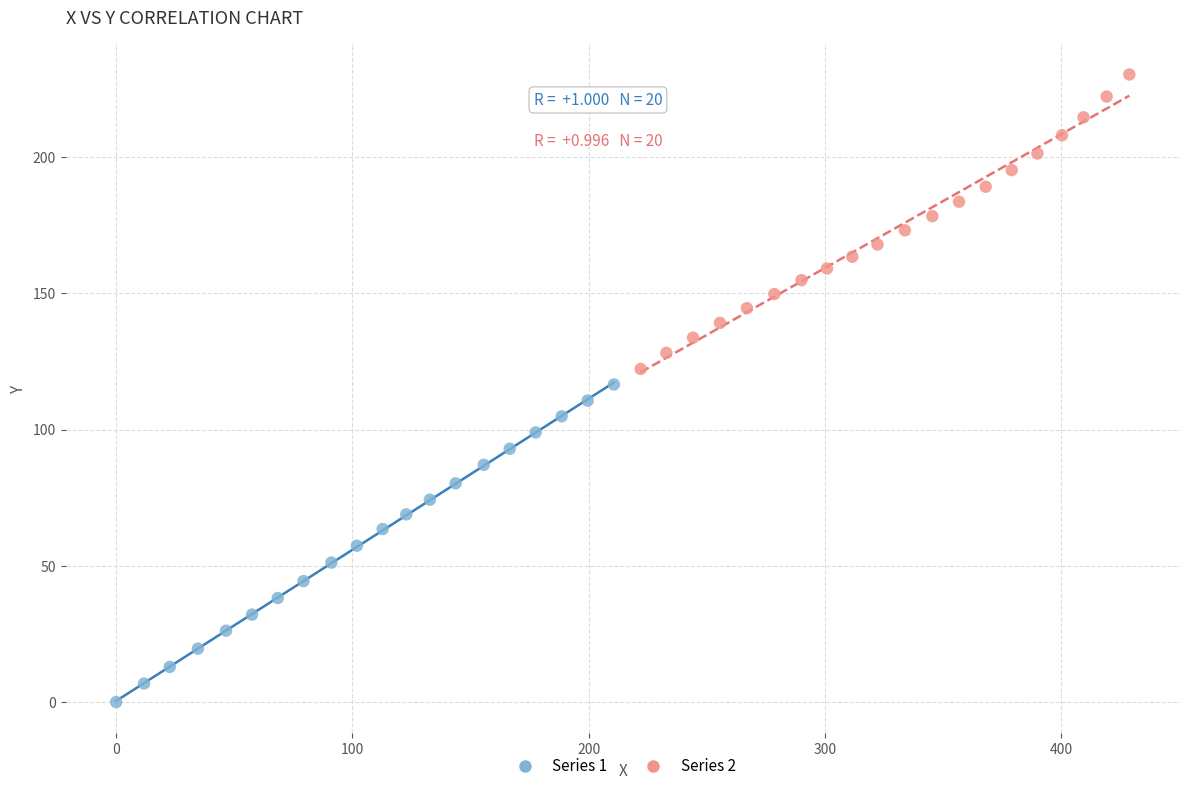

Which series contains the highest Y value?

Series 2